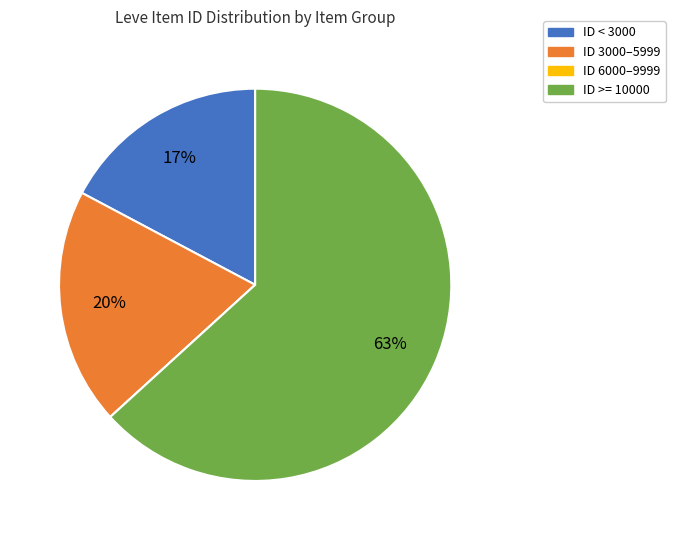

To the nearest percent, what is the average slice percentage?

25%